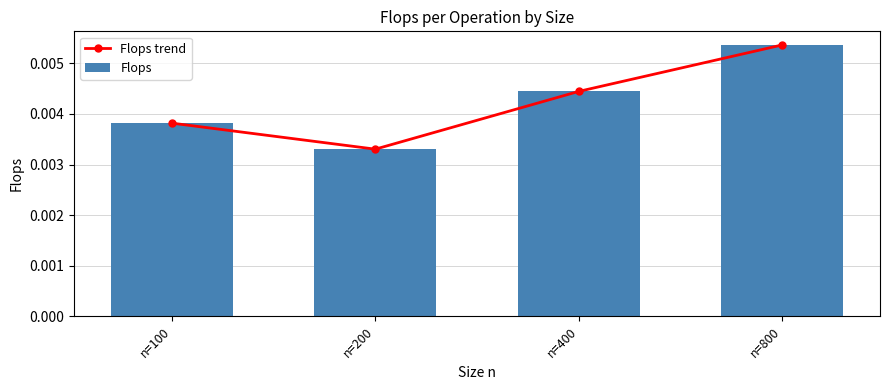

Is the value of Flops trend at n=200 greater than the value of Flops at n=400?

No